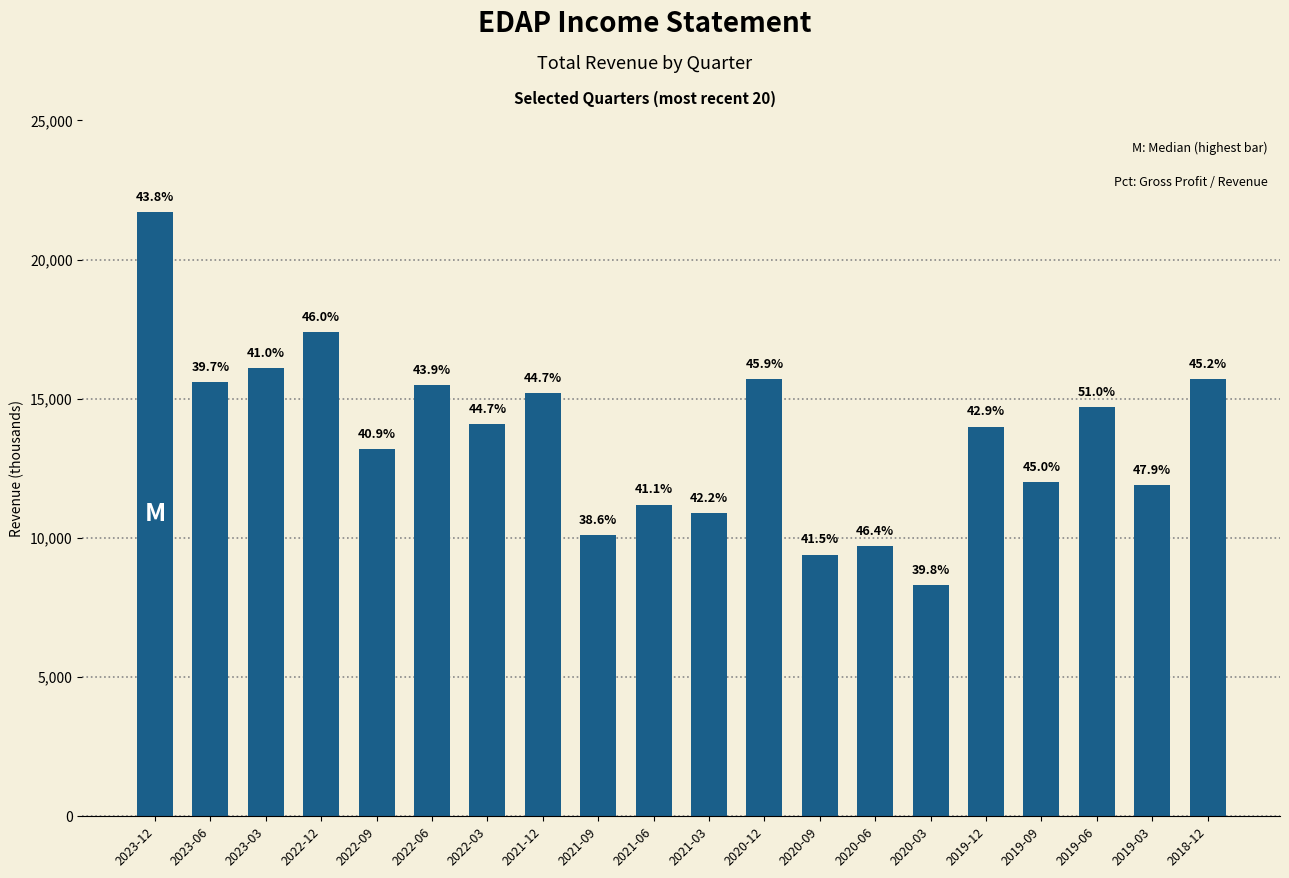

Does the chart contain any negative values?

No